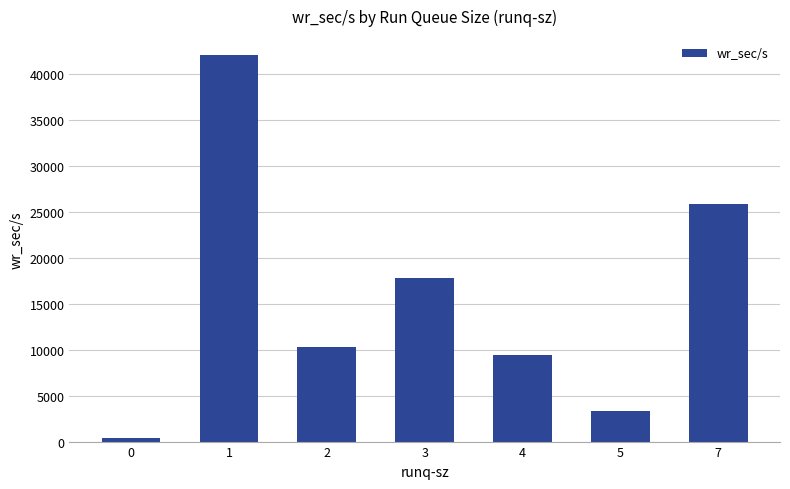

Read the value at 4.

9395.2